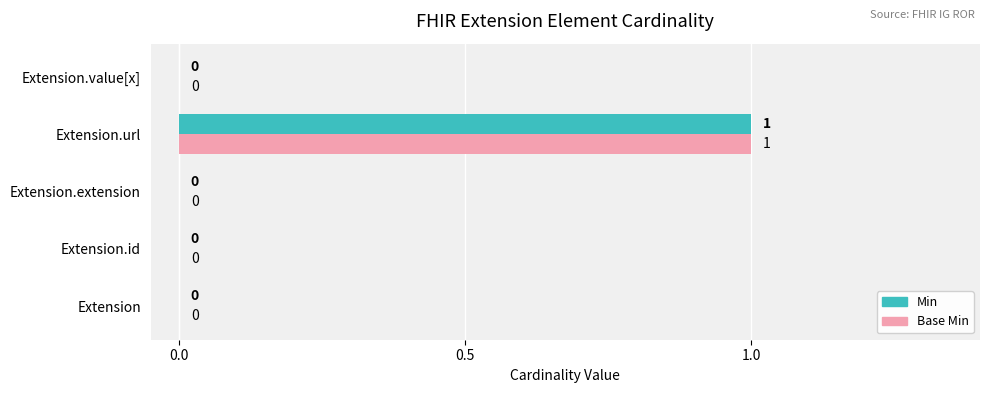

At which category is the sum across all series the highest?

Extension.url